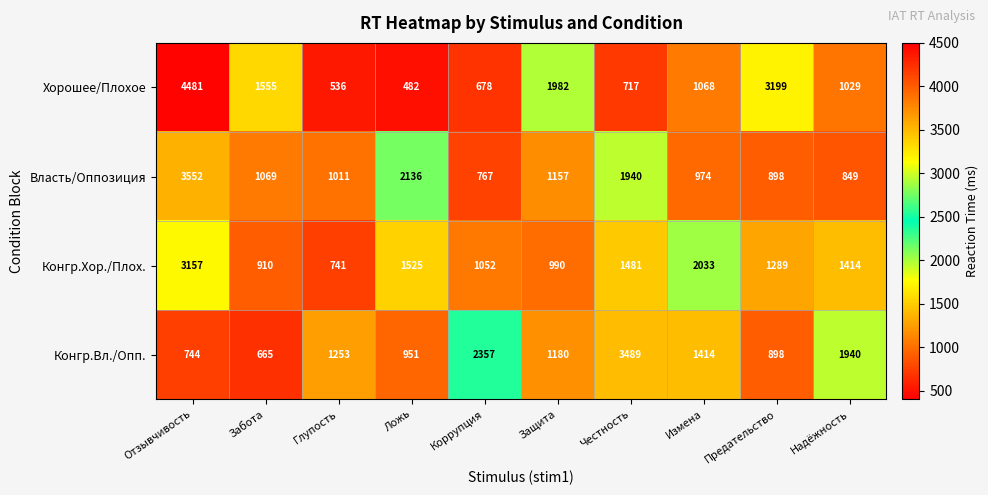

How many values in the Конгр.Хор./Плох. series are below 1414?

5